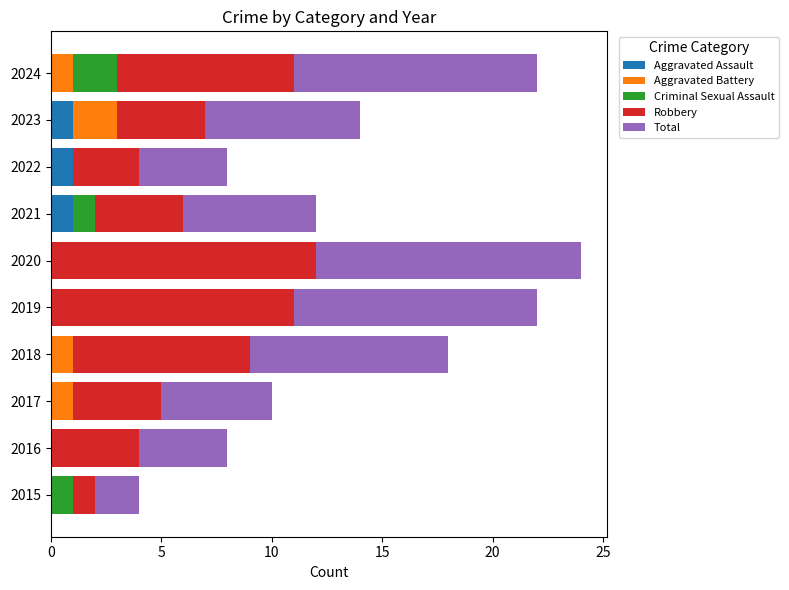

What is the total value across all series at 2016?

8